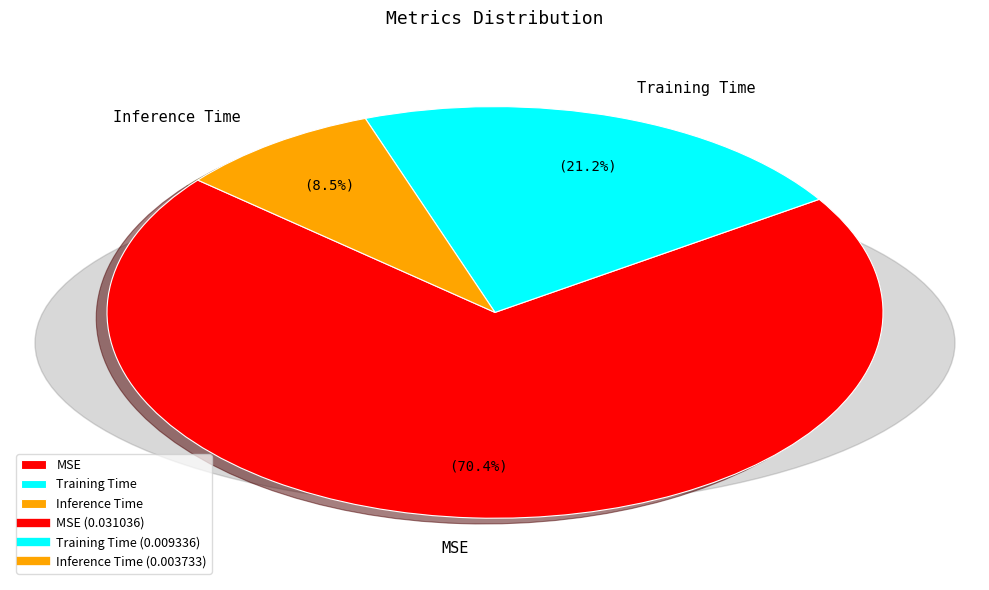

Count the number of slices in the pie.

3